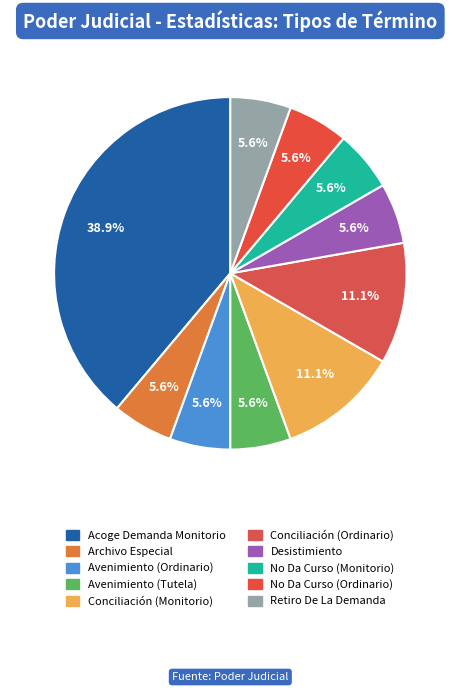

Rank the categories by value from lowest to highest.

Archivo Especial, Avenimiento (Ordinario), Avenimiento (Tutela), Desistimiento, No Da Curso (Monitorio), No Da Curso (Ordinario), Retiro De La Demanda, Conciliación (Monitorio), Conciliación (Ordinario), Acoge Demanda Monitorio